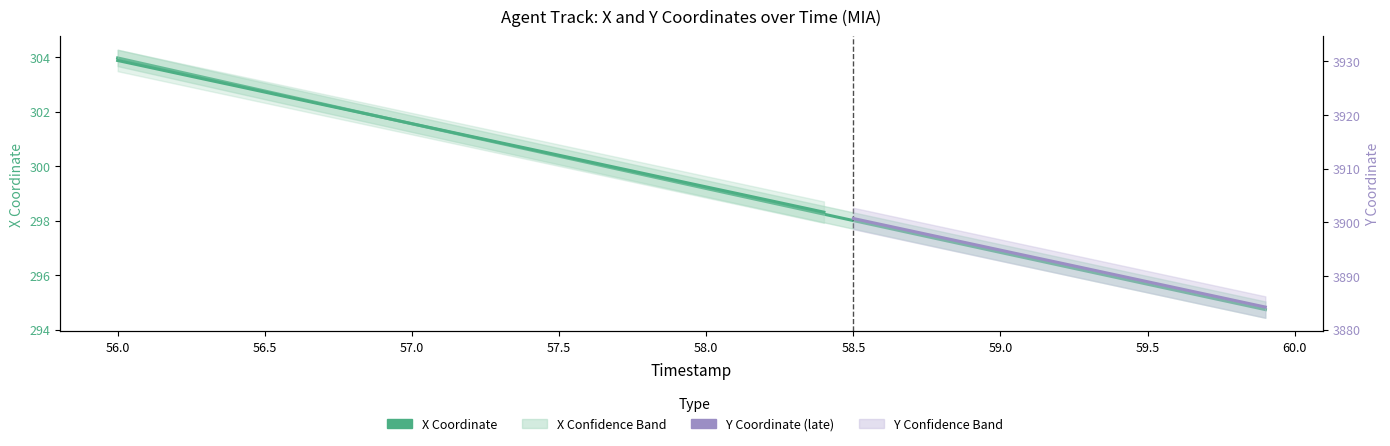

What is the smallest value displayed?

294.7